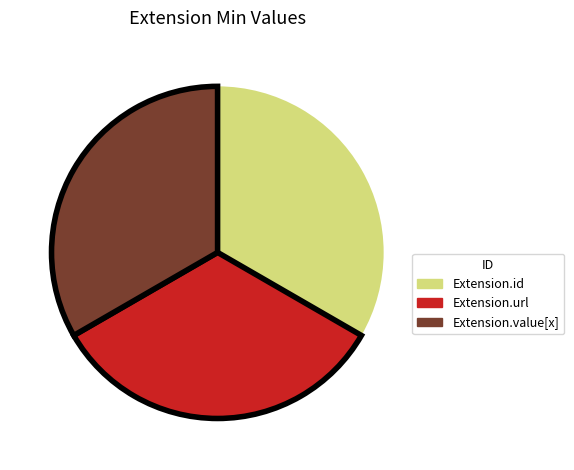

Is there a majority slice in this chart?

No